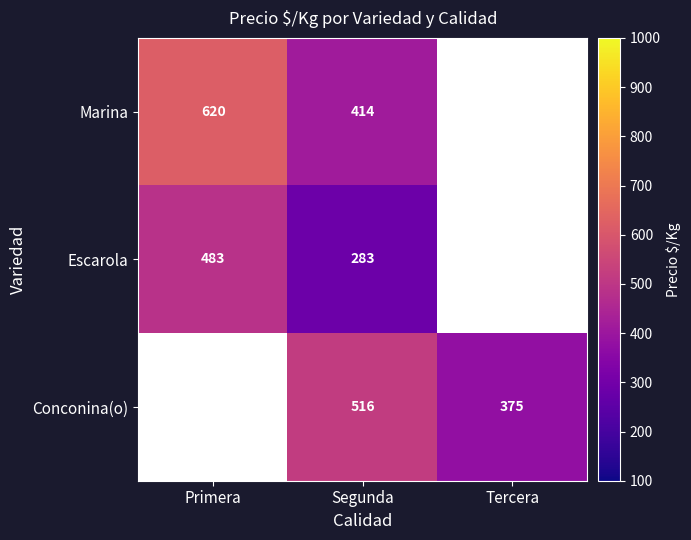

The Marina series shows 187.8 at Segunda. True or false?

False